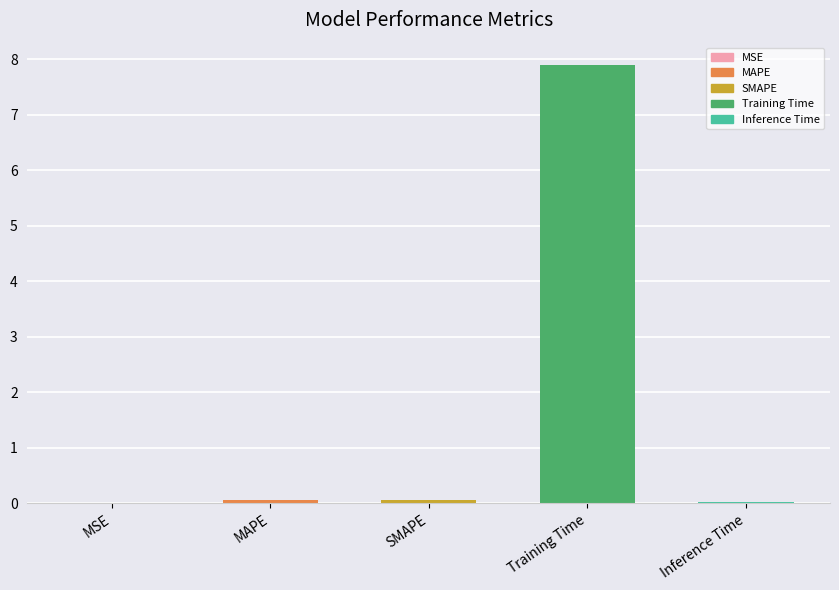

What is the maximum value shown in the chart?

7.9